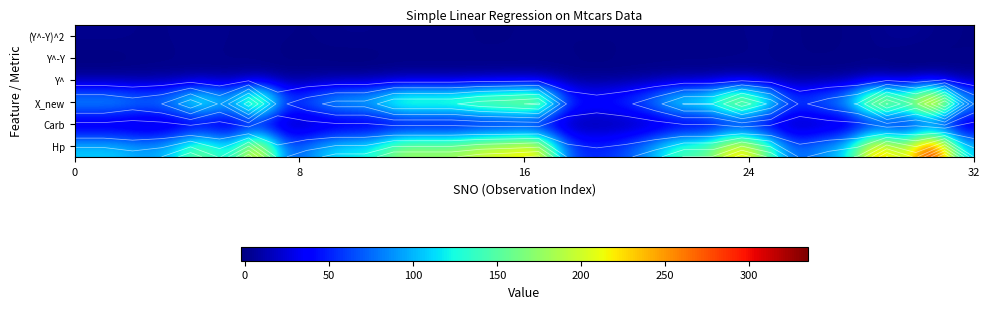

What is the maximum value shown in the chart?

335.0